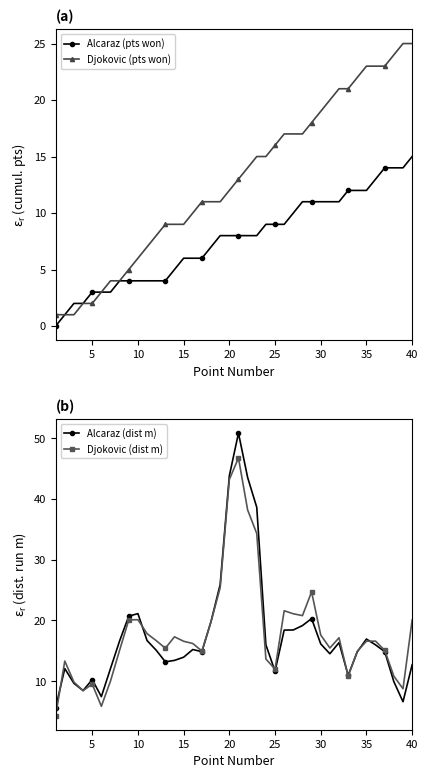

What is the highest value of the Alcaraz (pts won) series?

15